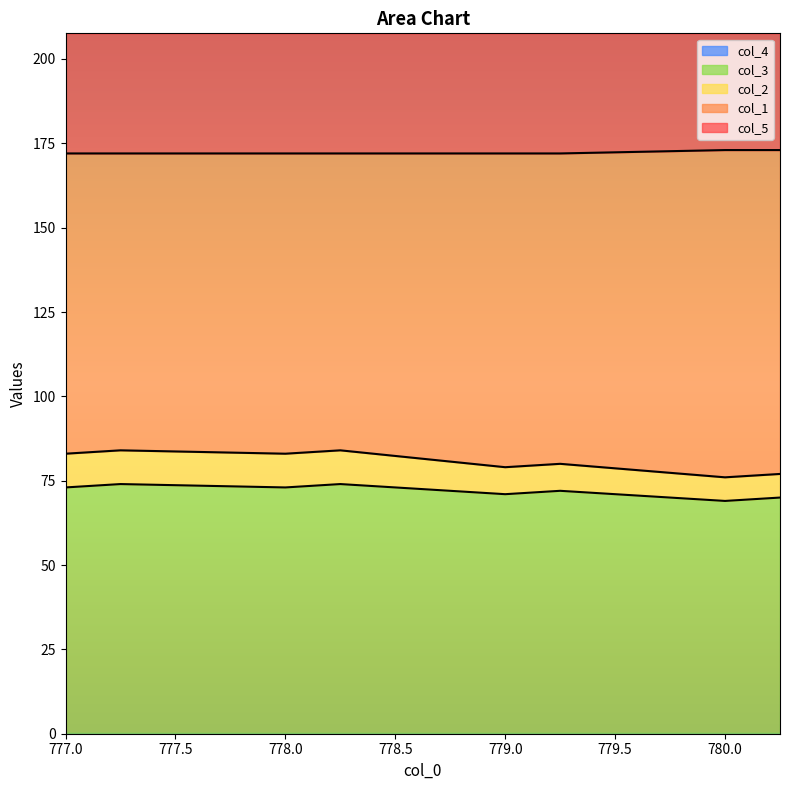

True or false: col_5 and col_2 cross at least once.

False